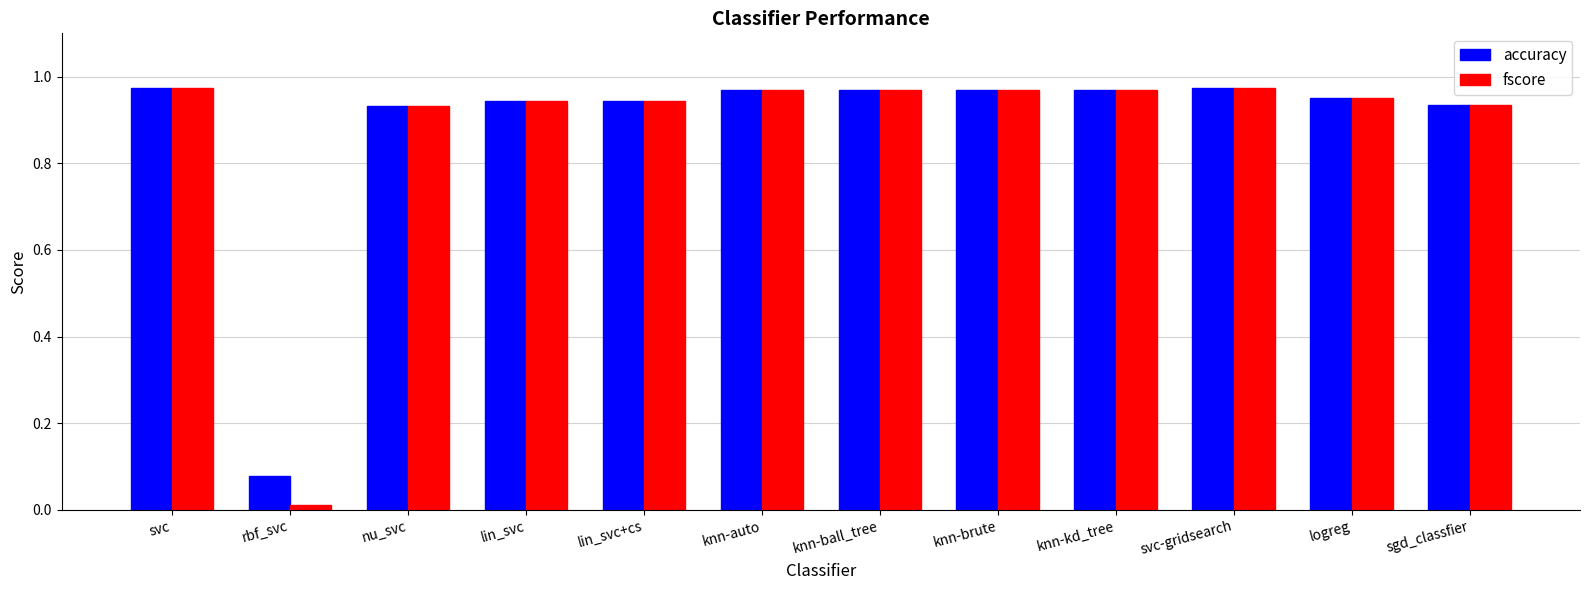

Which series has the widest spread of values?

fscore